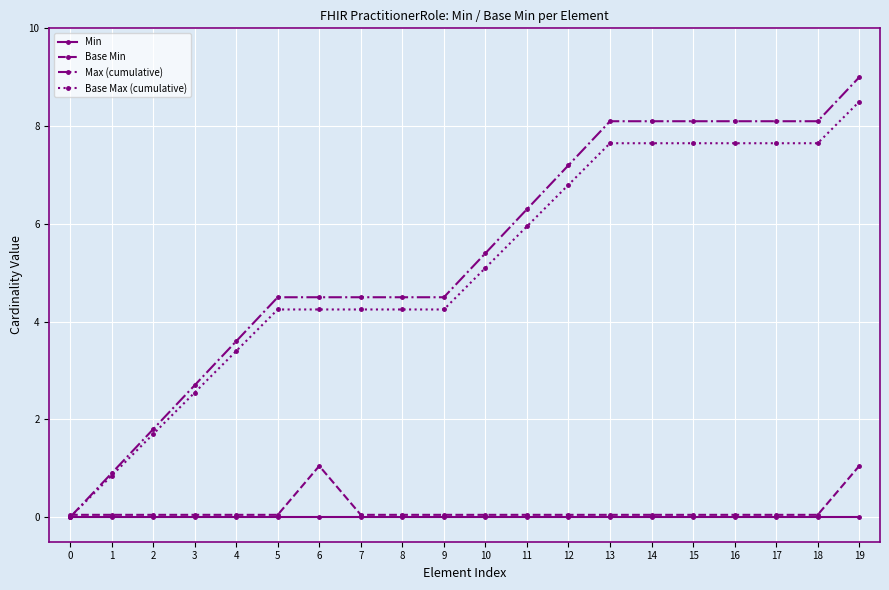

List the series in order of their peak value, lowest first.

Min, Base Min, Base Max (cumulative), Max (cumulative)